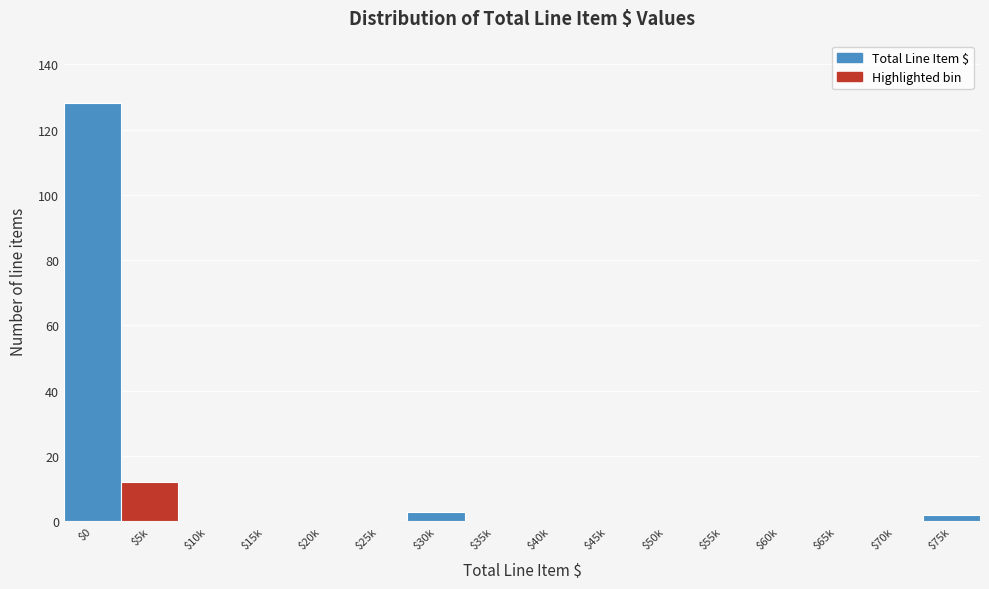

The chart shows a value of 0 at $55k. True or false?

True